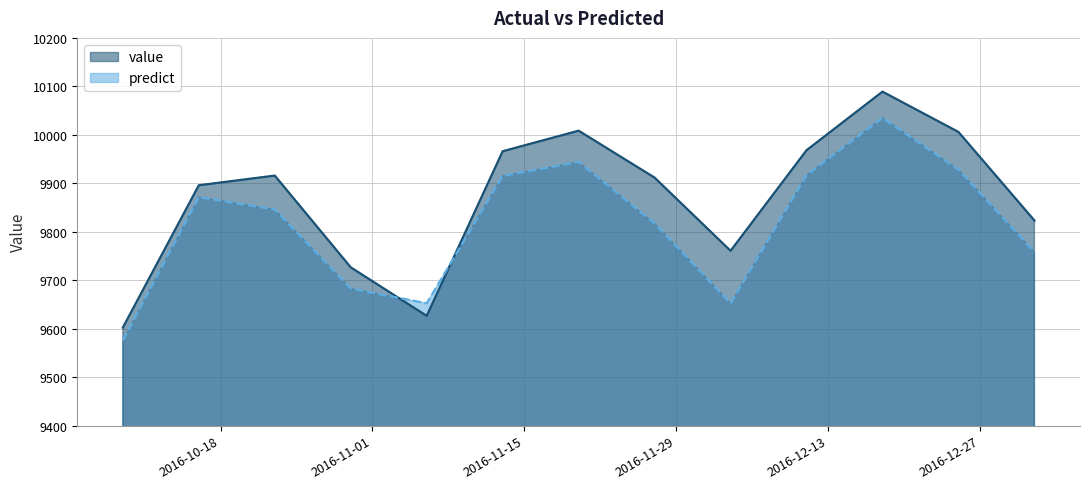

Is the value of predict at 2016-12-25 greater than the value of value at 2016-10-23?

Yes